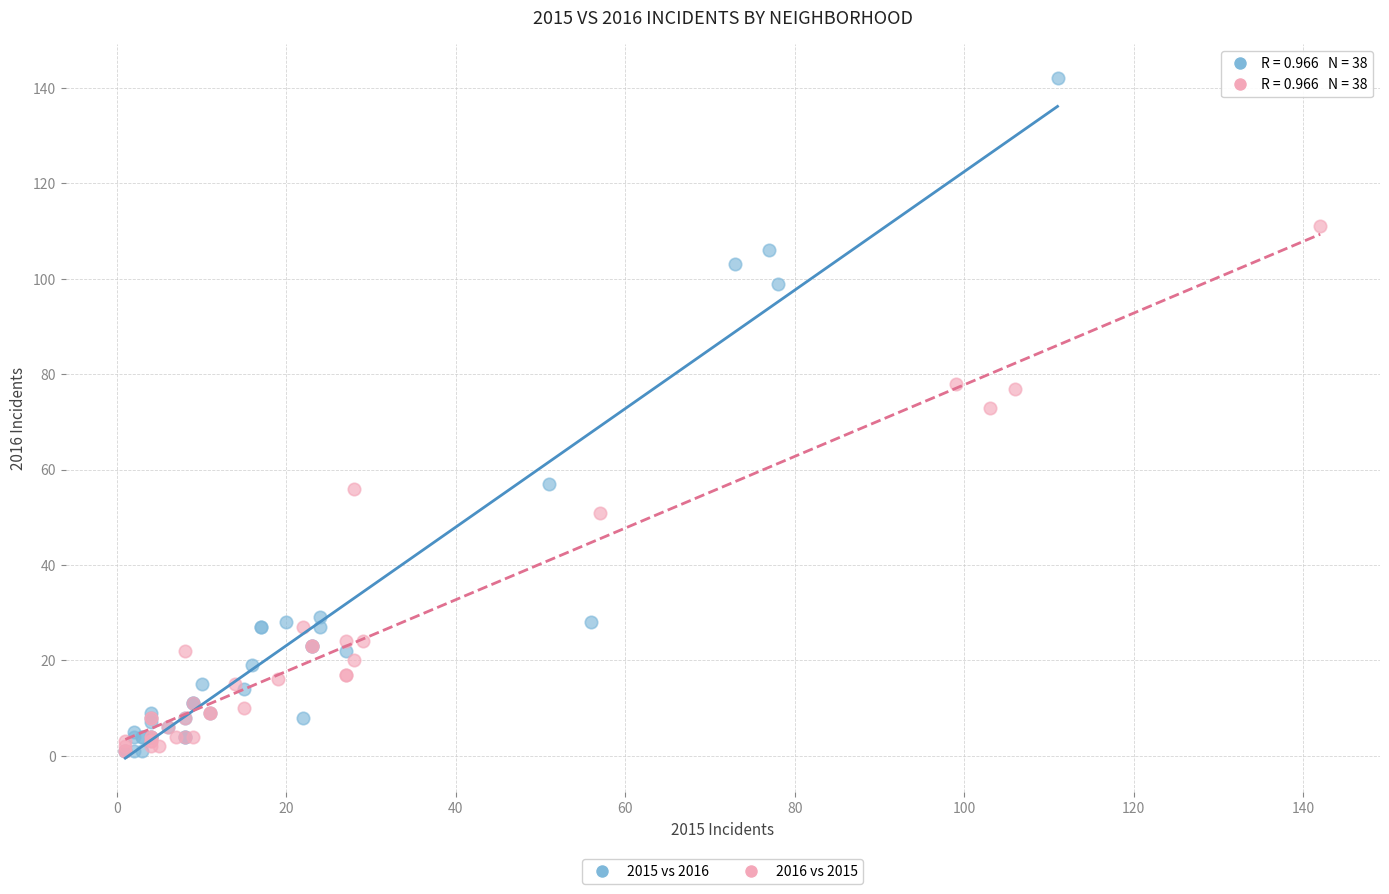

Which series reaches the maximum Y coordinate?

2015 vs 2016